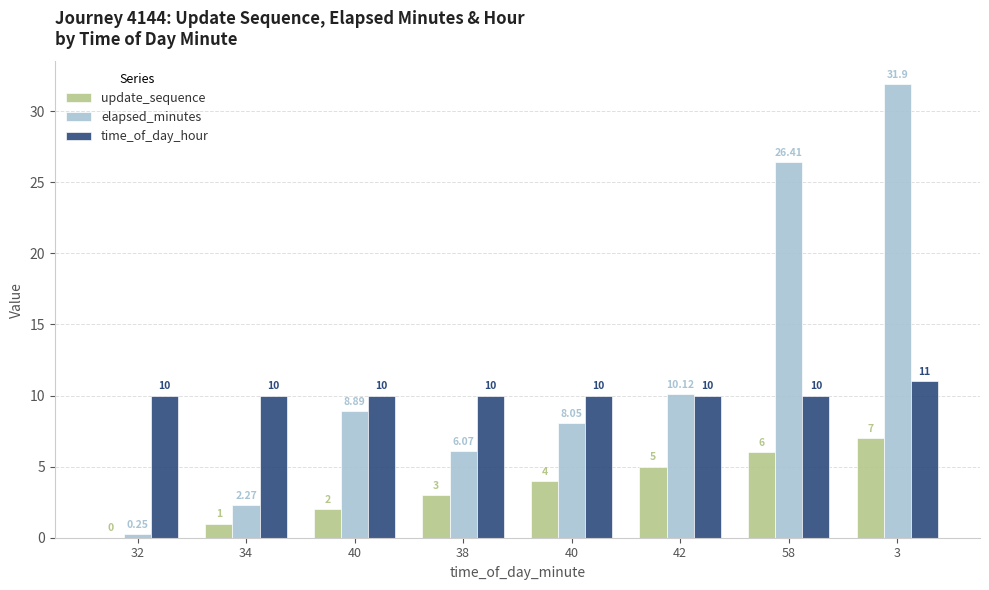

At 34, list the series in order from largest to smallest.

time_of_day_hour, elapsed_minutes, update_sequence